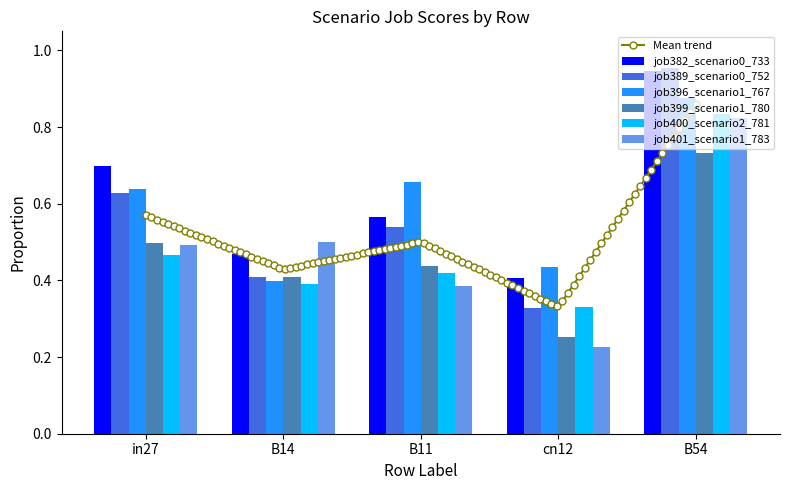

What is the label of the 2nd bar from the right?

cn12